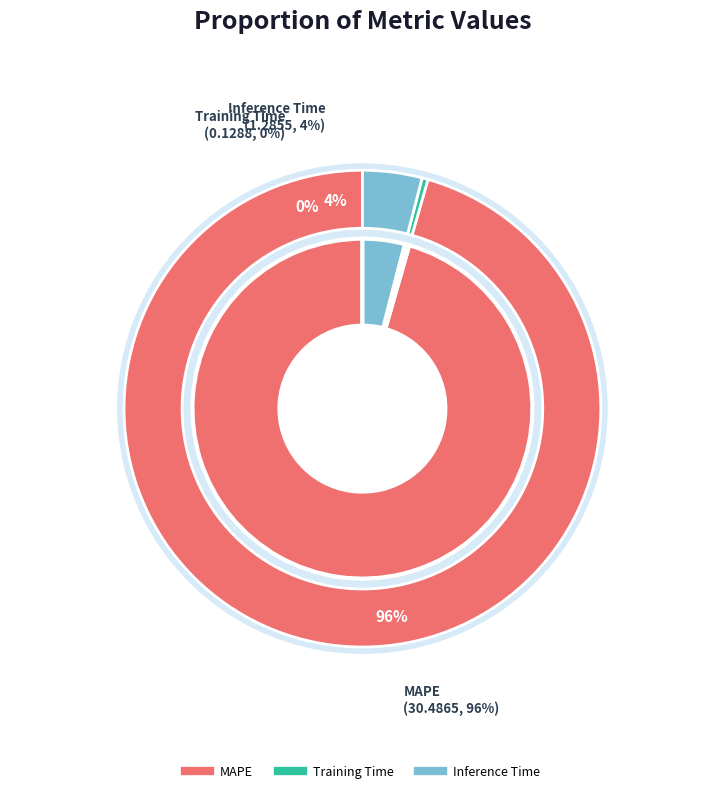

What is the largest slice in the pie chart?

MAPE